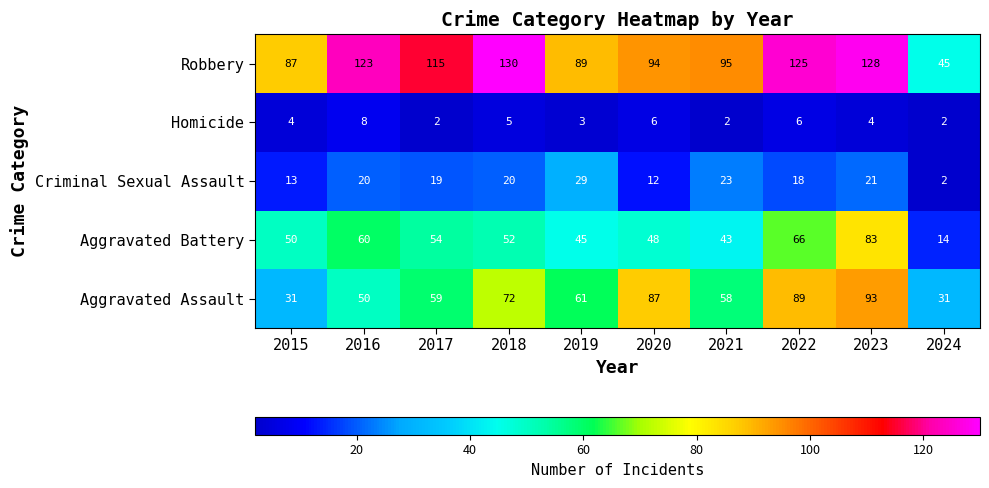

Which category has the highest value in the Robbery series?

2018